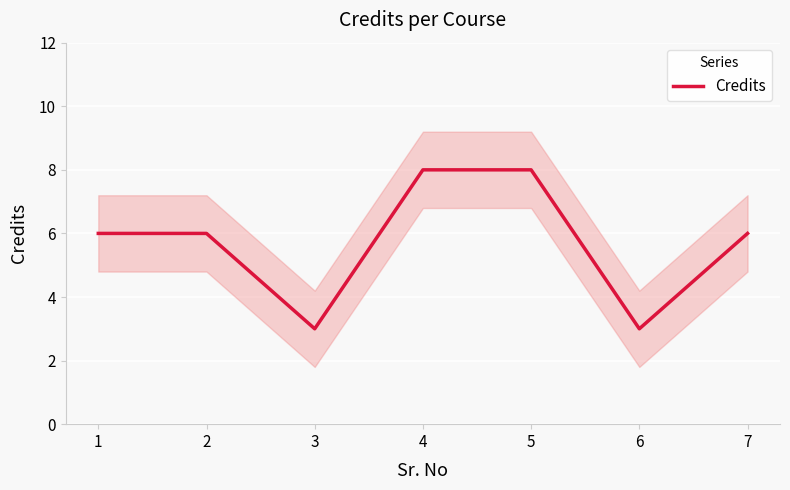

What is the average value?

6